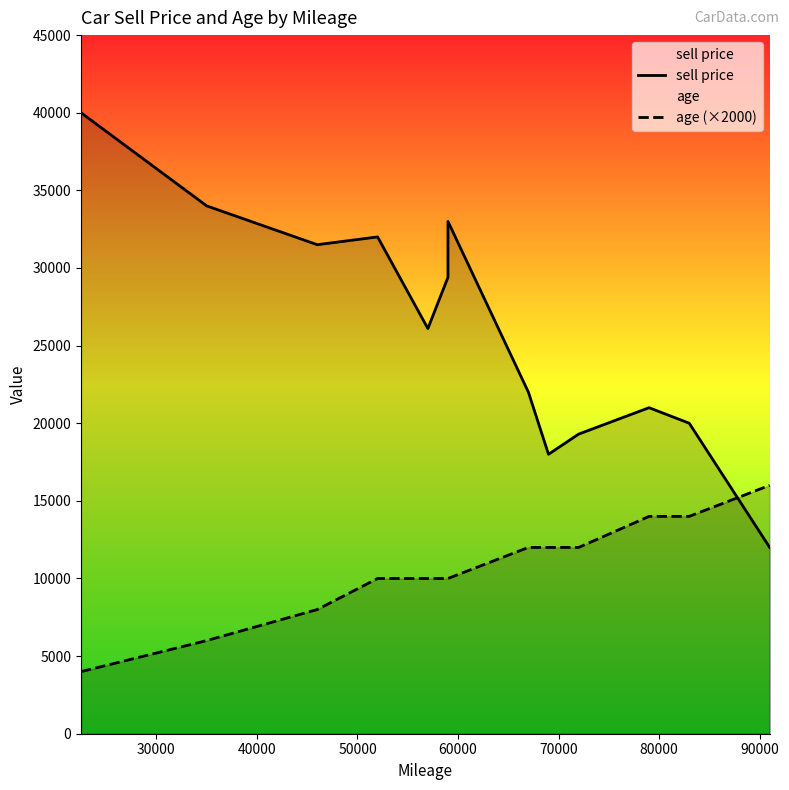

What is the sum of the age (×2000) values at 40000 and 70000?

18000